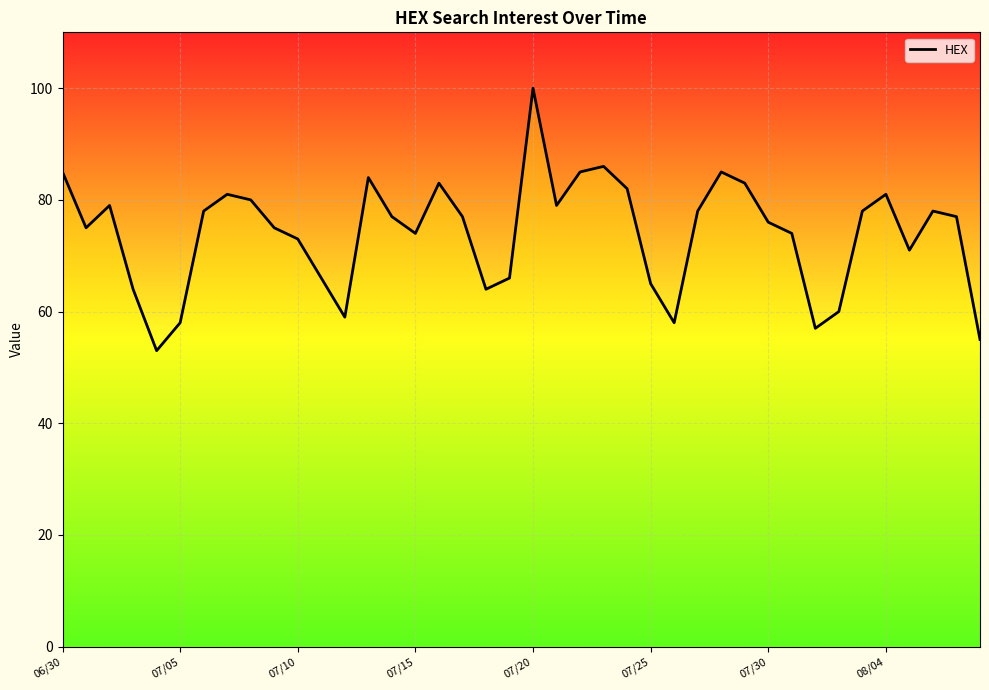

Is this an area chart (filled region under the line)?

No